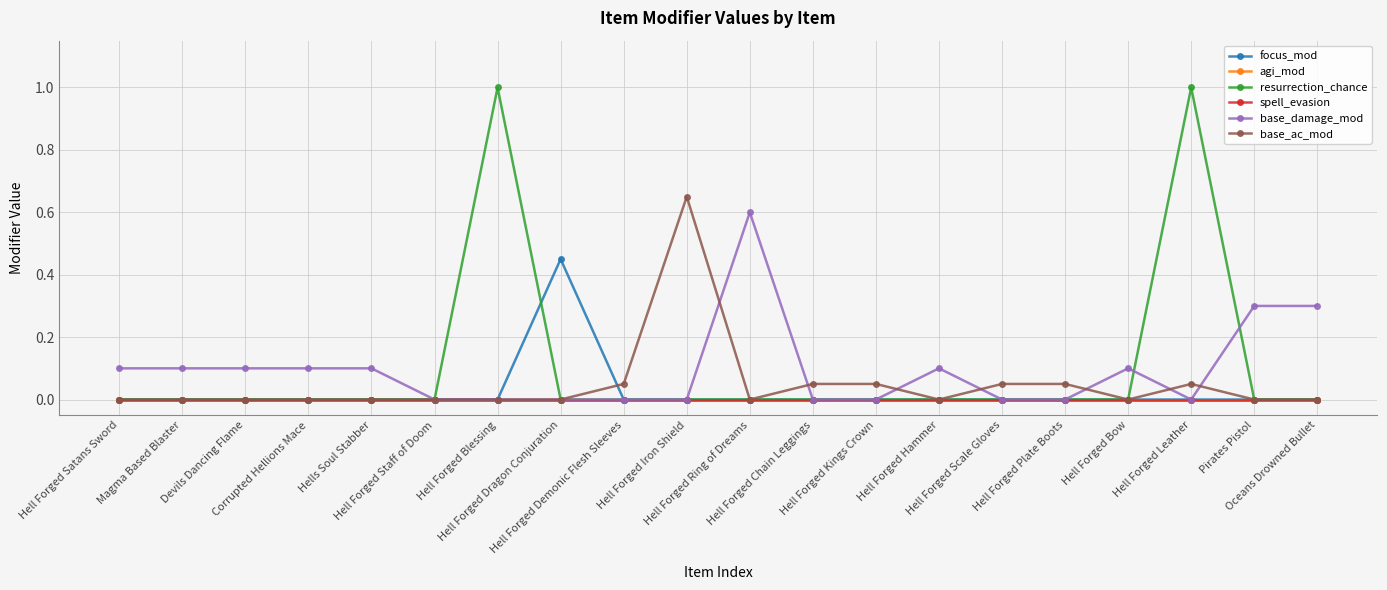

Does the chart have visible grid lines?

Yes